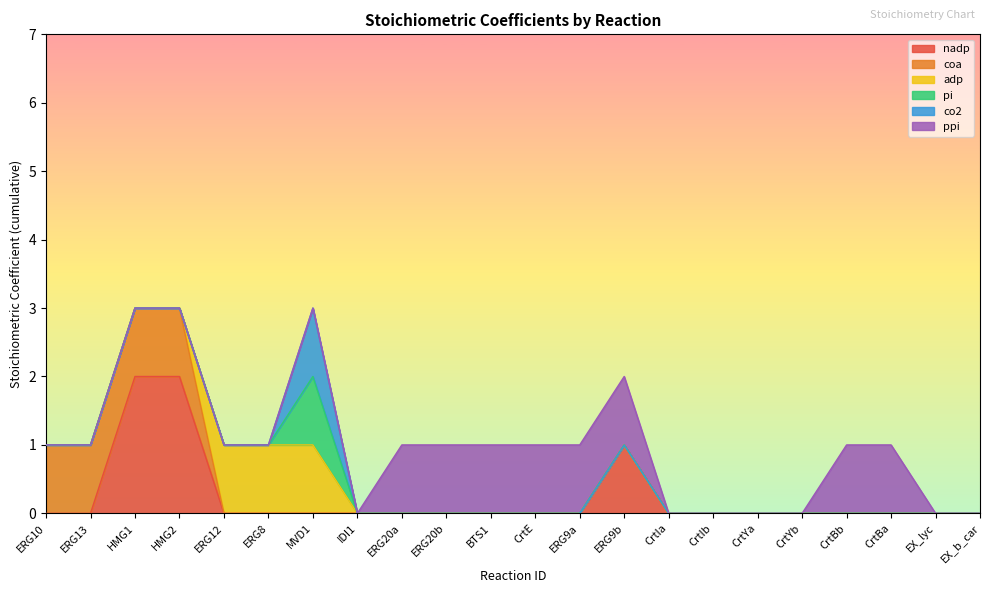

At which label is co2 closest to 0?

ERG10